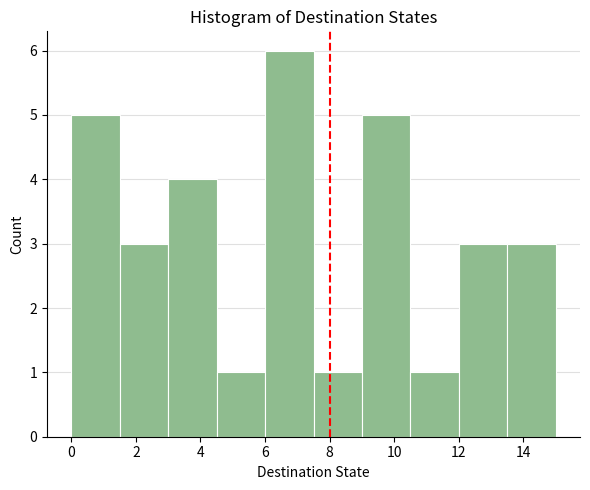

Reading left to right, transcribe this chart: for each bar, give the range it covers on the x-axis and its height. Neither the bar edges nor the heights are printed on the chart, so give them approximately, as read against the axes.

0.0 to 1.5: 5
1.5 to 3.0: 3
3.0 to 4.5: 4
4.5 to 6.0: 1
6.0 to 7.5: 6
7.5 to 9.0: 1
9.0 to 10.5: 5
10.5 to 12.0: 1
12.0 to 13.5: 3
13.5 to 15.0: 3